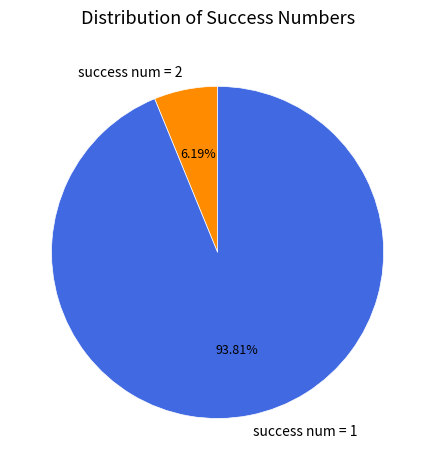

Which has a higher value, success num = 2 or success num = 1?

success num = 1